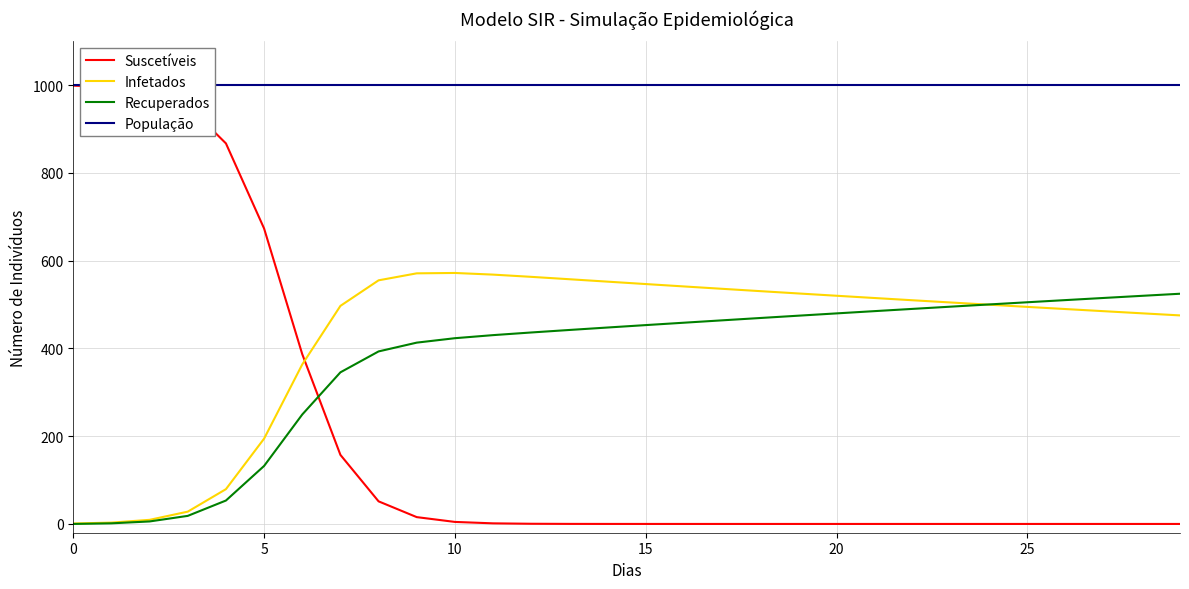

Which series has the largest total across all categories?

População